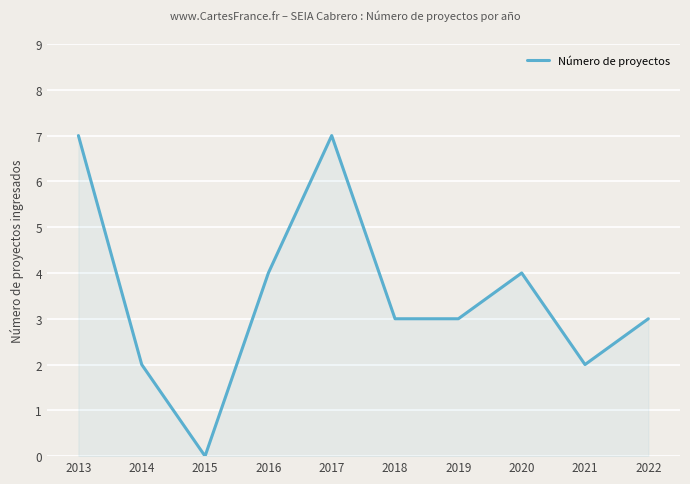

At which category does the chart reach its minimum across all series?

2015